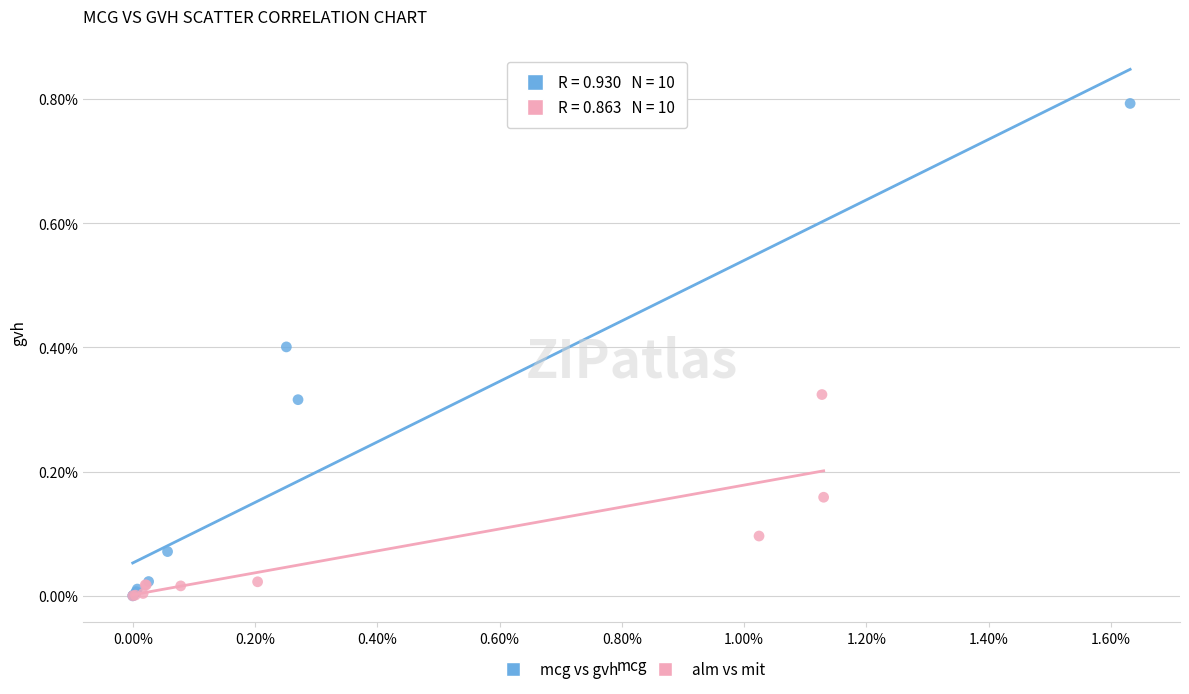

What are all the series names shown in the legend?

mcg vs gvh, alm vs mit